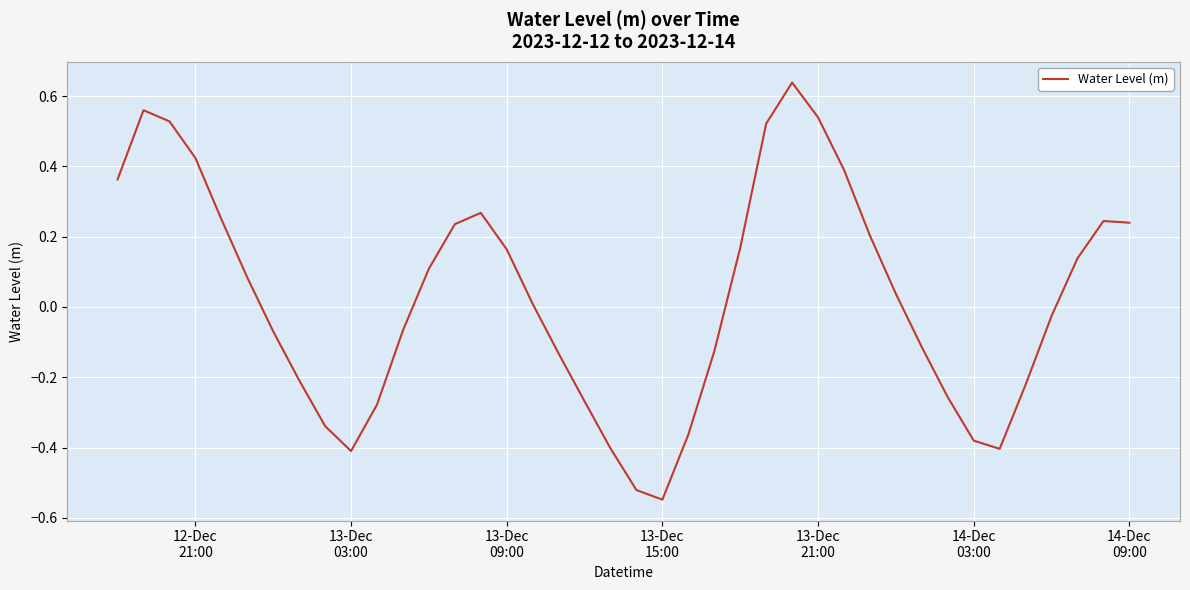

How many values are above zero?

21